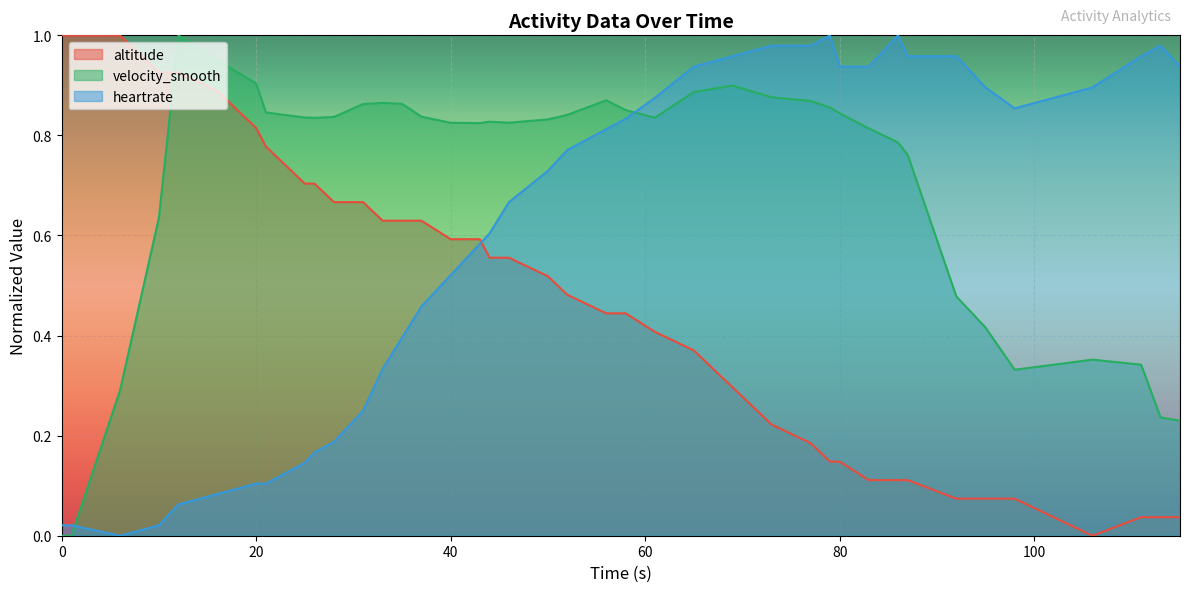

What is the sum of all heartrate values?

23.9